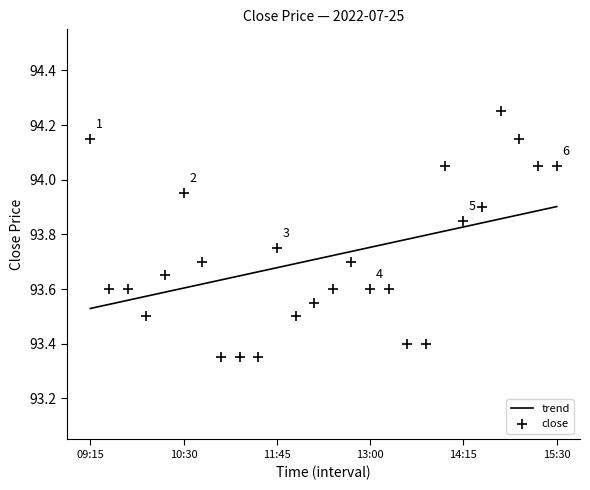

What are all the series names shown in the legend?

trend, close